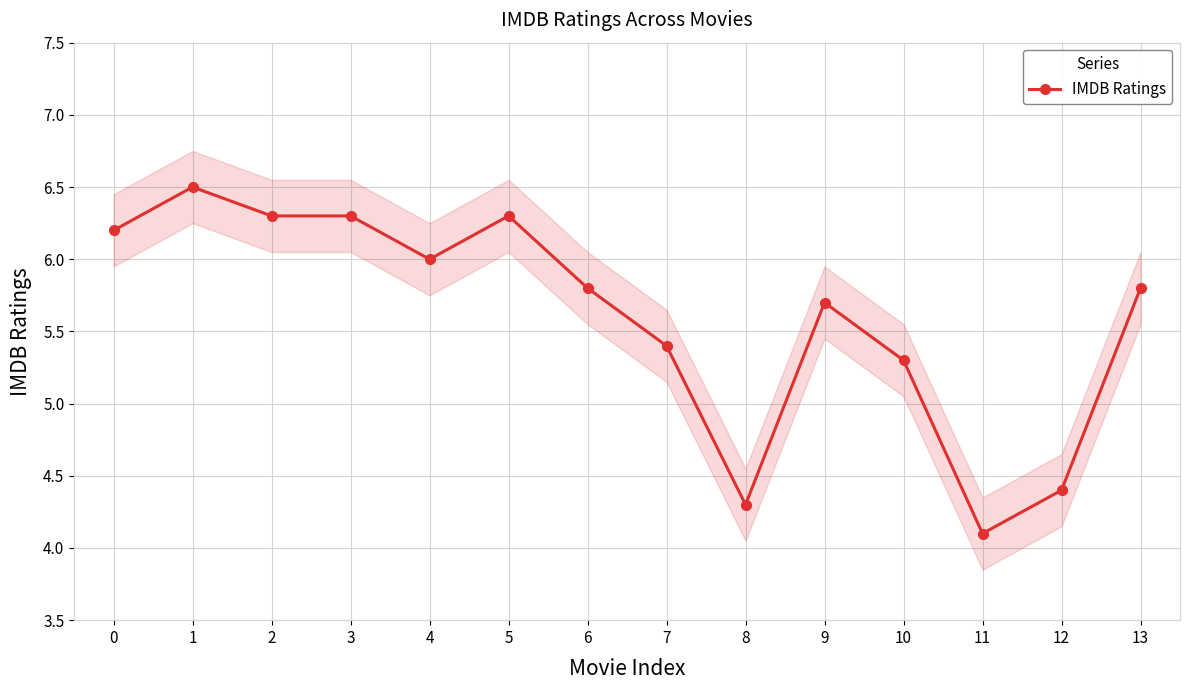

Count the number of data series in this chart.

1